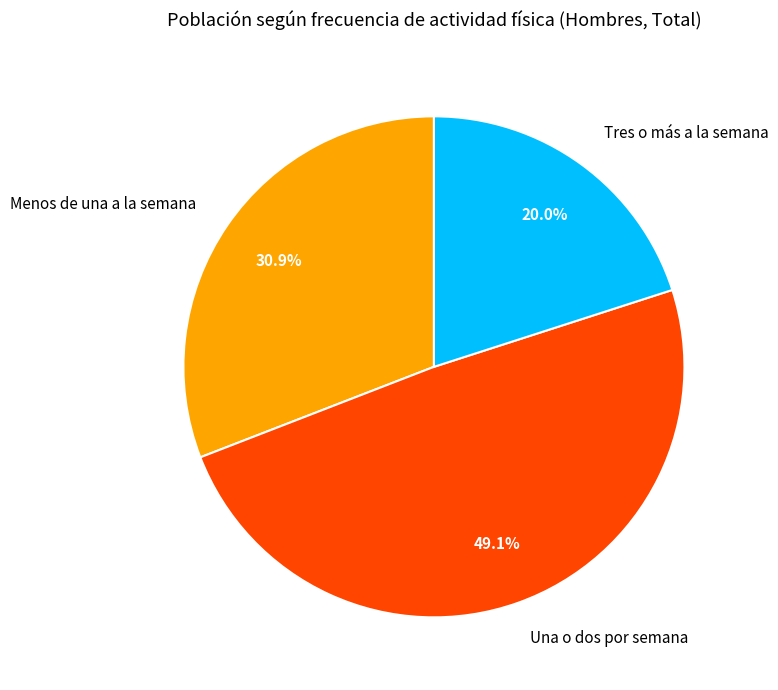

Is the sum of Una o dos por semana and Tres o más a la semana greater than half?

Yes